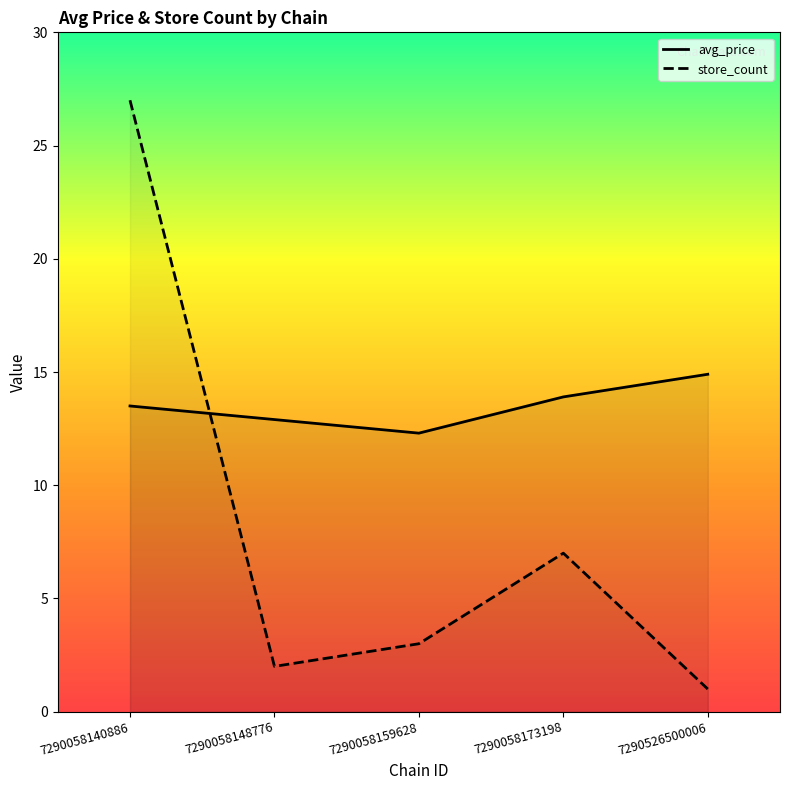

At which label does store_count first exceed 3?

7290058140886